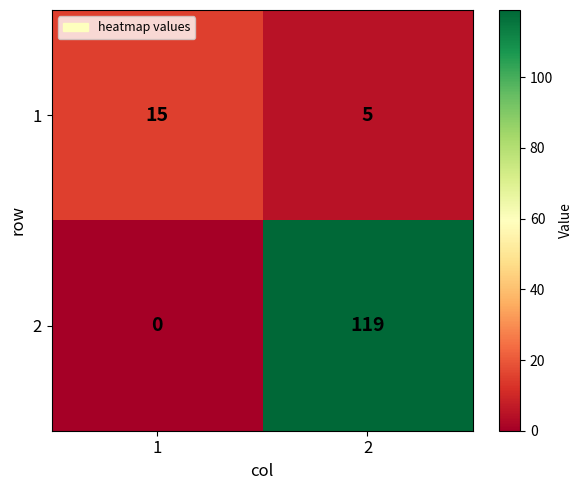

List the series in order of their overall mean, lowest first.

1, 2